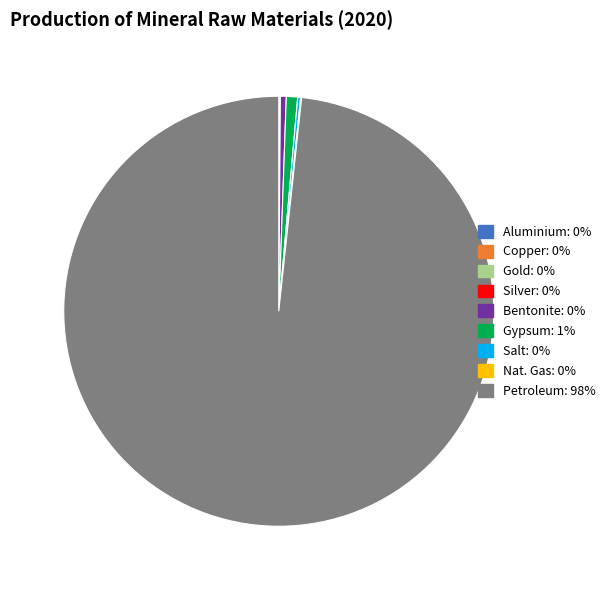

Is it true that Bentonite is 0% of the pie?

True